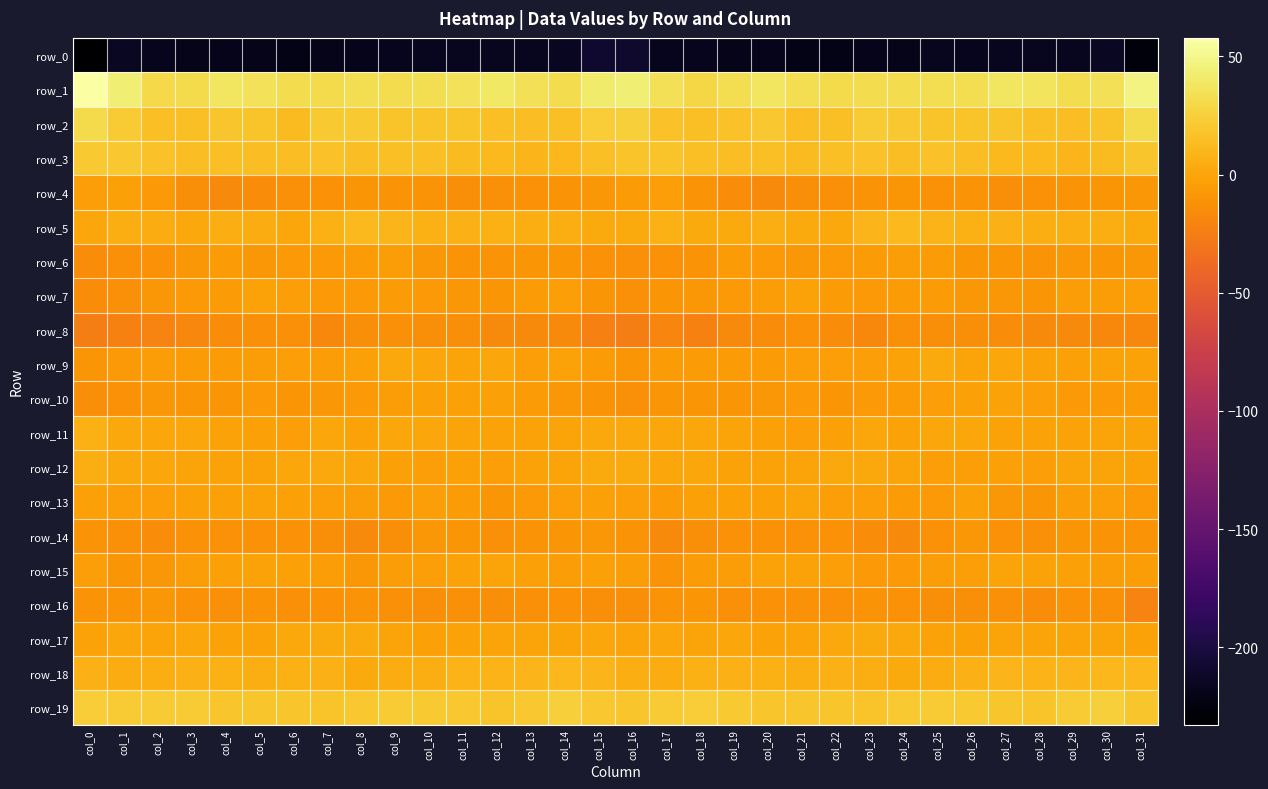

The value of row_13 at col_12 is -15.3. True or false?

False